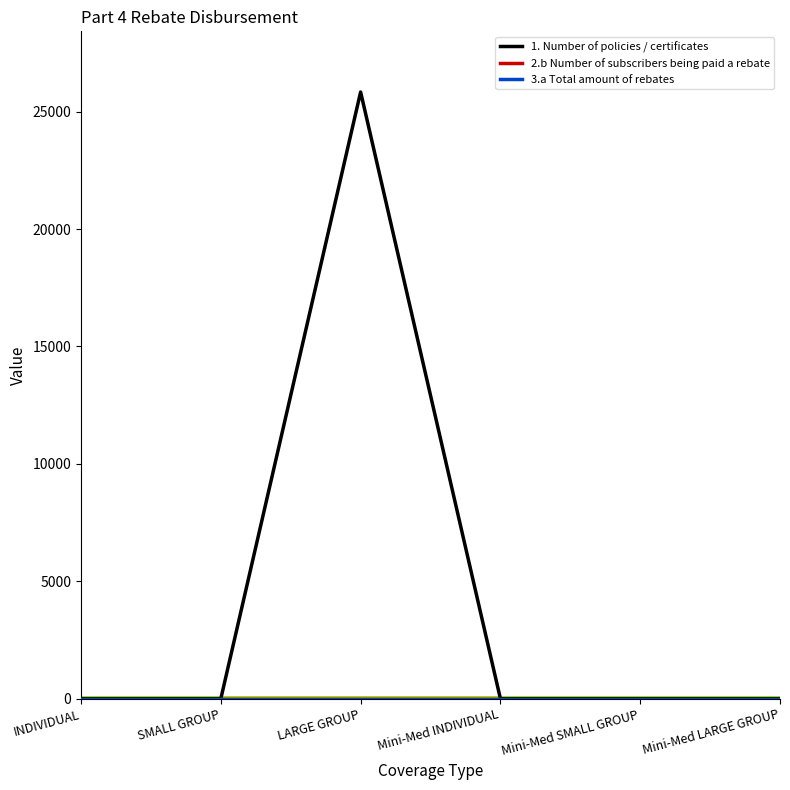

True or false: 1. Number of policies / certificates has more than 0 points higher than both neighbors.

True